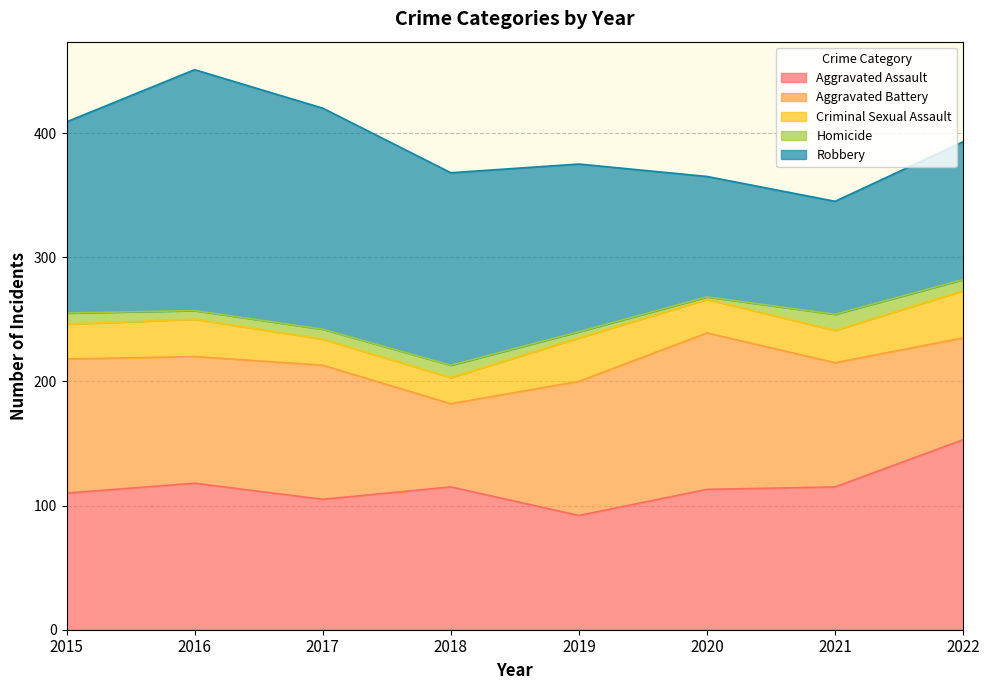

Reading right to left, list all the values displayed in this chart.

Aggravated Assault: 2022=153	2021=115	2020=113	2019=92	2018=115	2017=105	2016=118	2015=110
Aggravated Battery: 2022=82	2021=100	2020=126	2019=108	2018=67	2017=108	2016=102	2015=108
Criminal Sexual Assault: 2022=38	2021=26	2020=27	2019=35	2018=21	2017=21	2016=30	2015=28
Homicide: 2022=9	2021=13	2020=2	2019=5	2018=10	2017=8	2016=7	2015=9
Robbery: 2022=111	2021=91	2020=97	2019=135	2018=155	2017=178	2016=194	2015=154